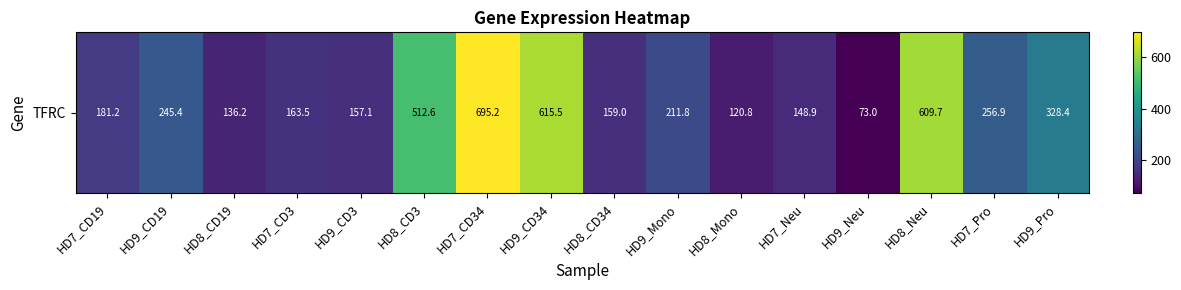

What is the ratio of the value at HD7_Pro to the value at HD9_CD19?

1.0